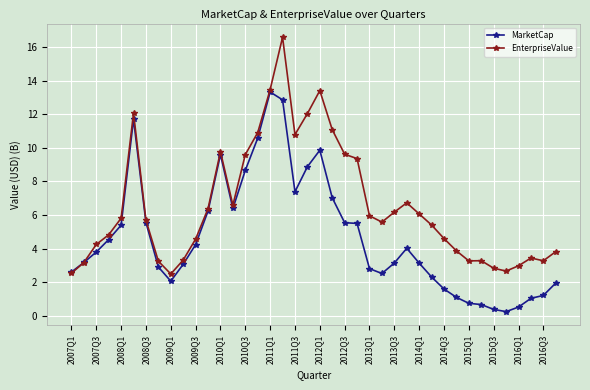

At how many categories does at least one series exceed 2?

40